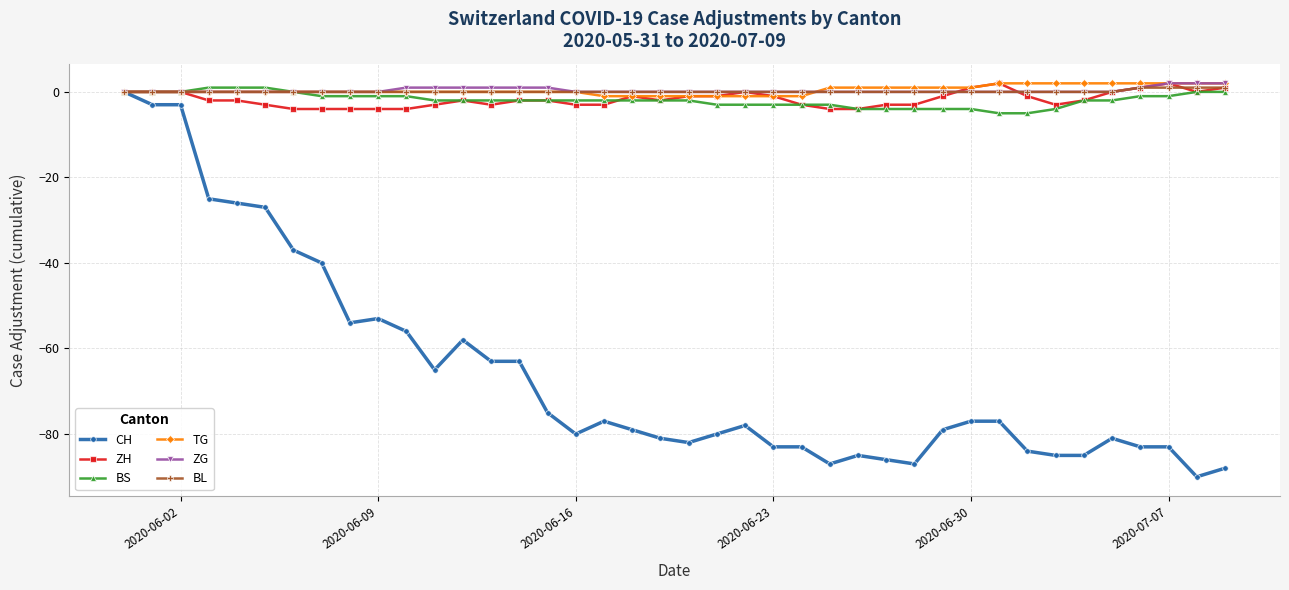

Count the number of data series in this chart.

6